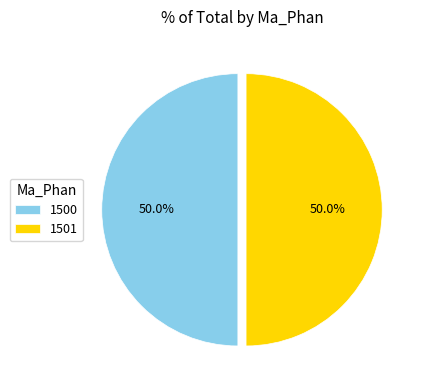

Approximately how many times larger is the value at 1500 compared to 1501?

1.0